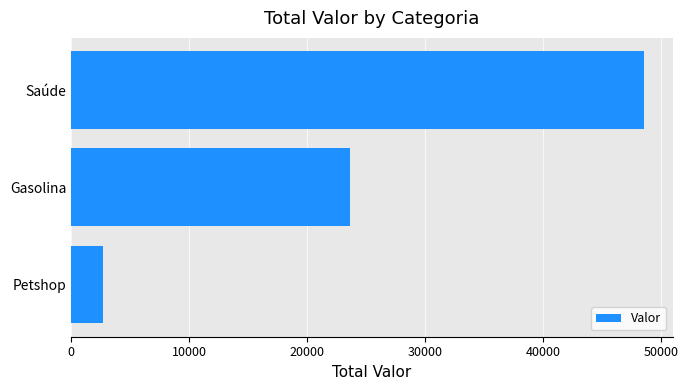

True or false: the data shows 23620 at Gasolina.

True